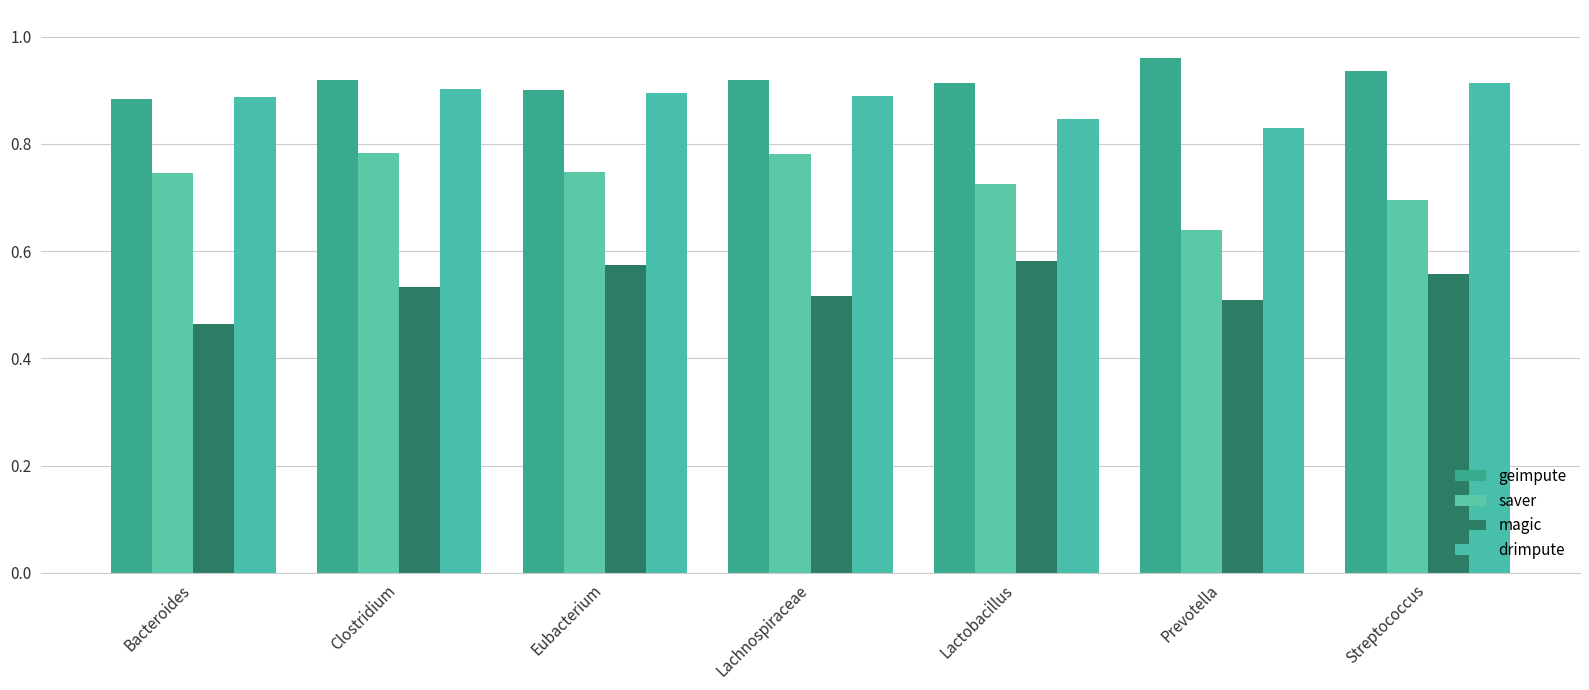

What is the approximate value of saver at Prevotella?

0.6